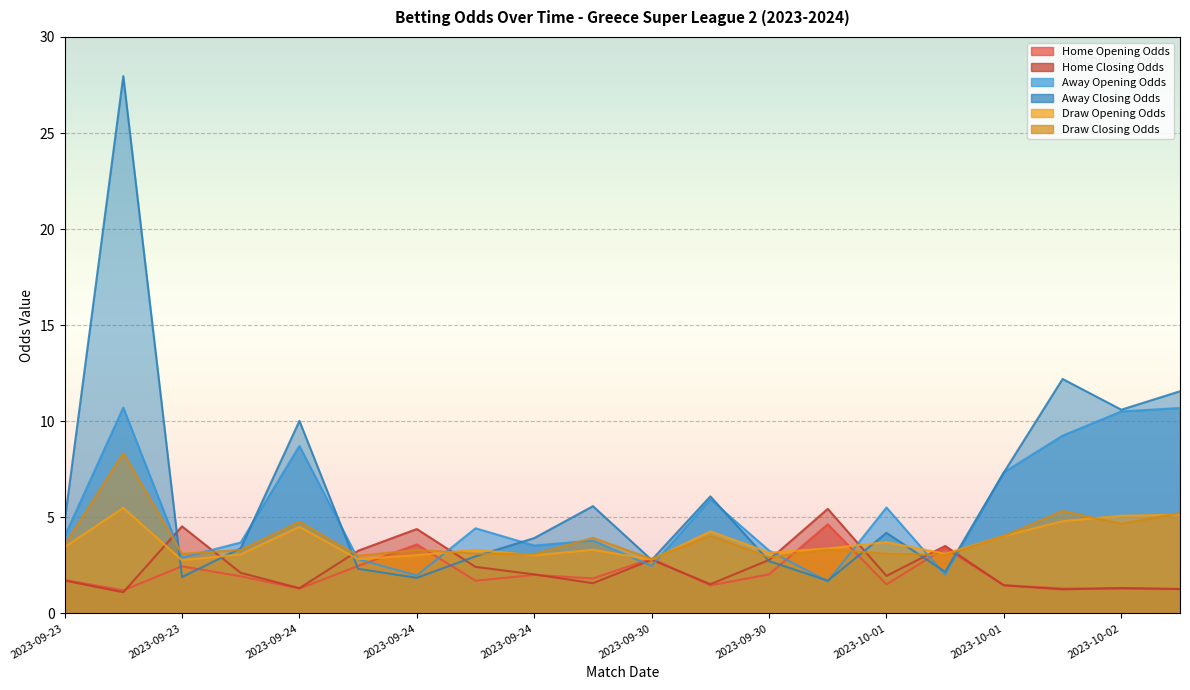

Which label corresponds to the smallest value in the chart?

2023-09-23